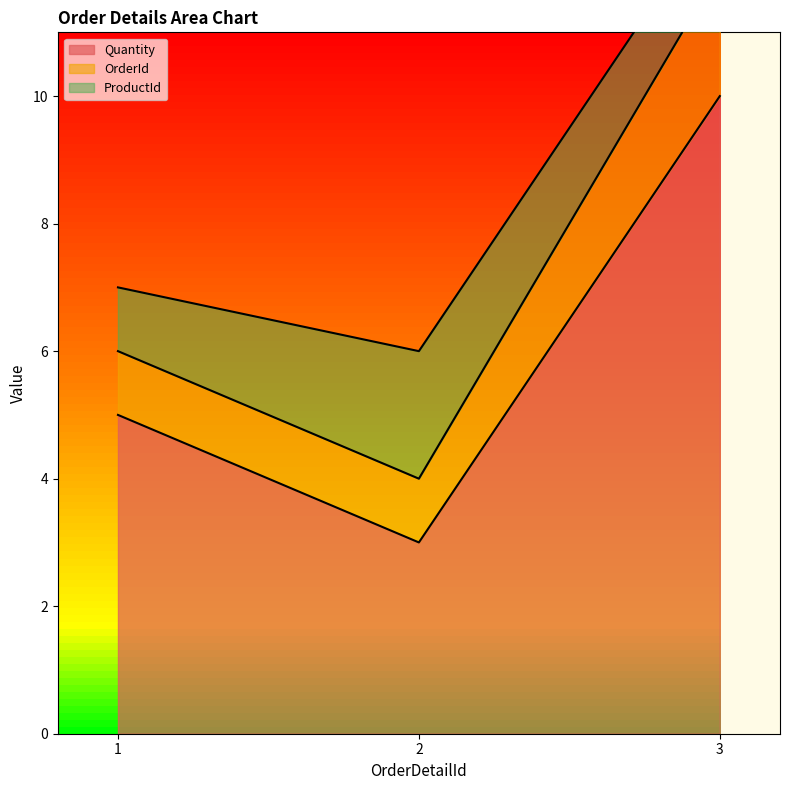

Rank the categories by Quantity value from lowest to highest.

2, 1, 3